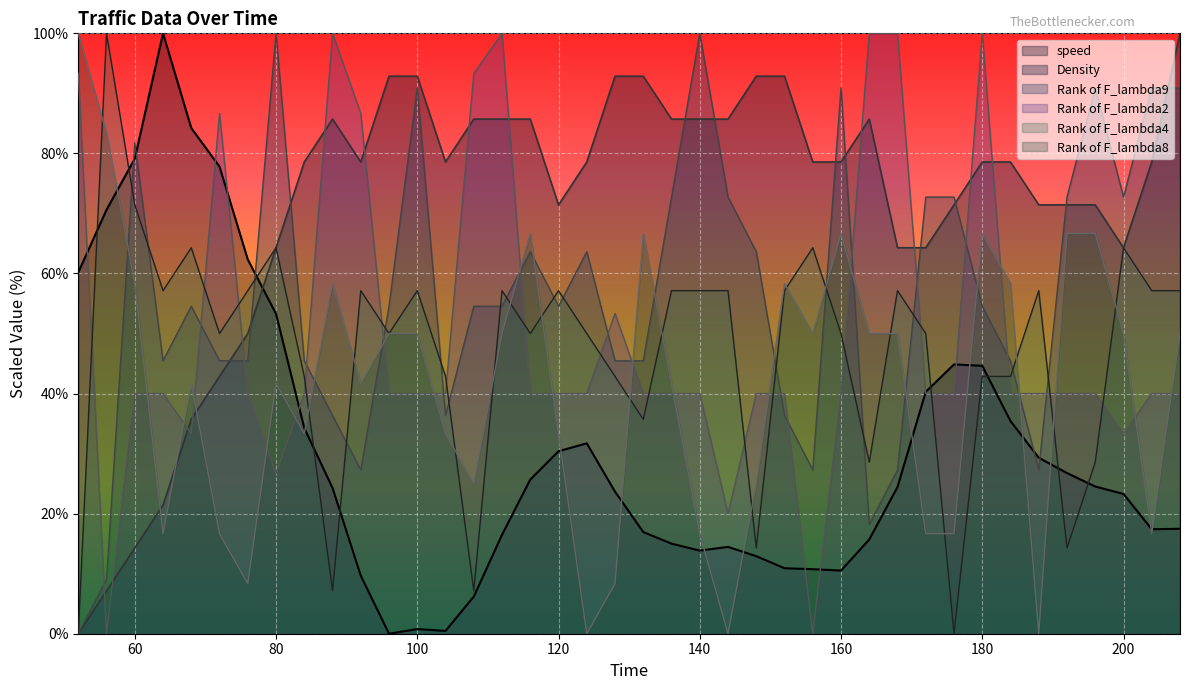

What is the average value of the Rank of F_lambda4 series?

47.0